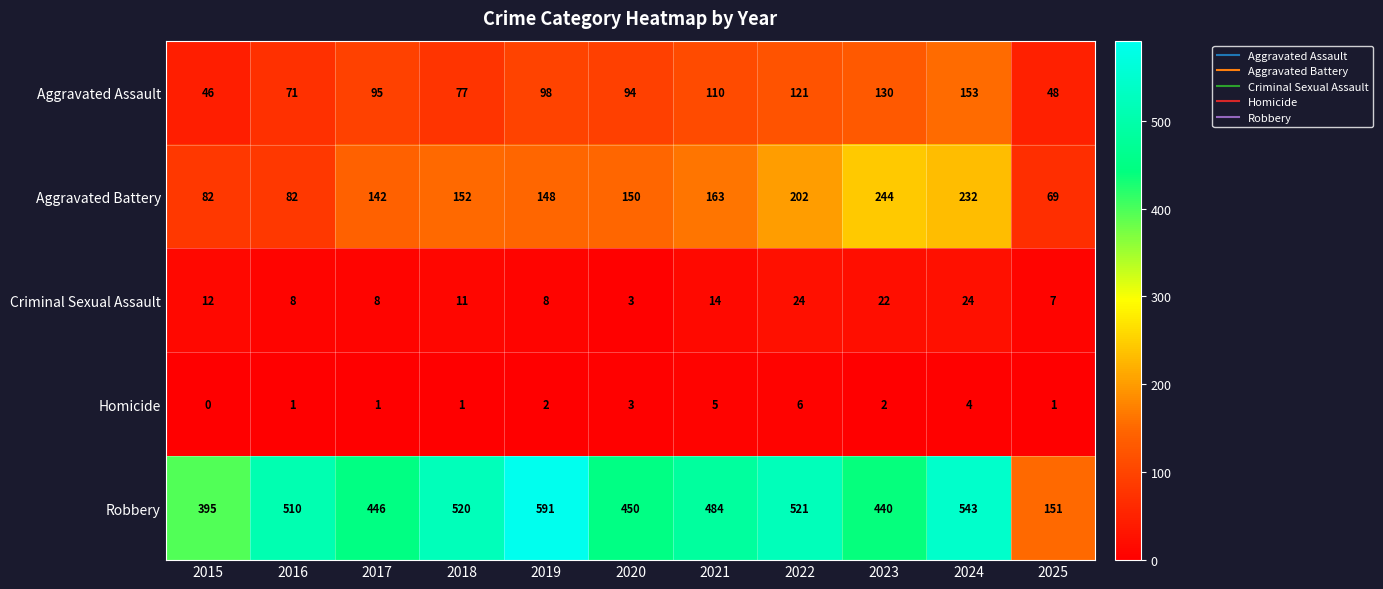

What is the sum of all Aggravated Battery values?

1666